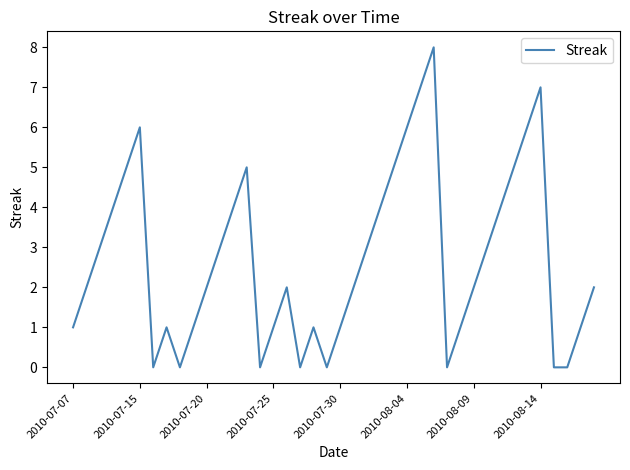

What is the greatest value displayed?

8